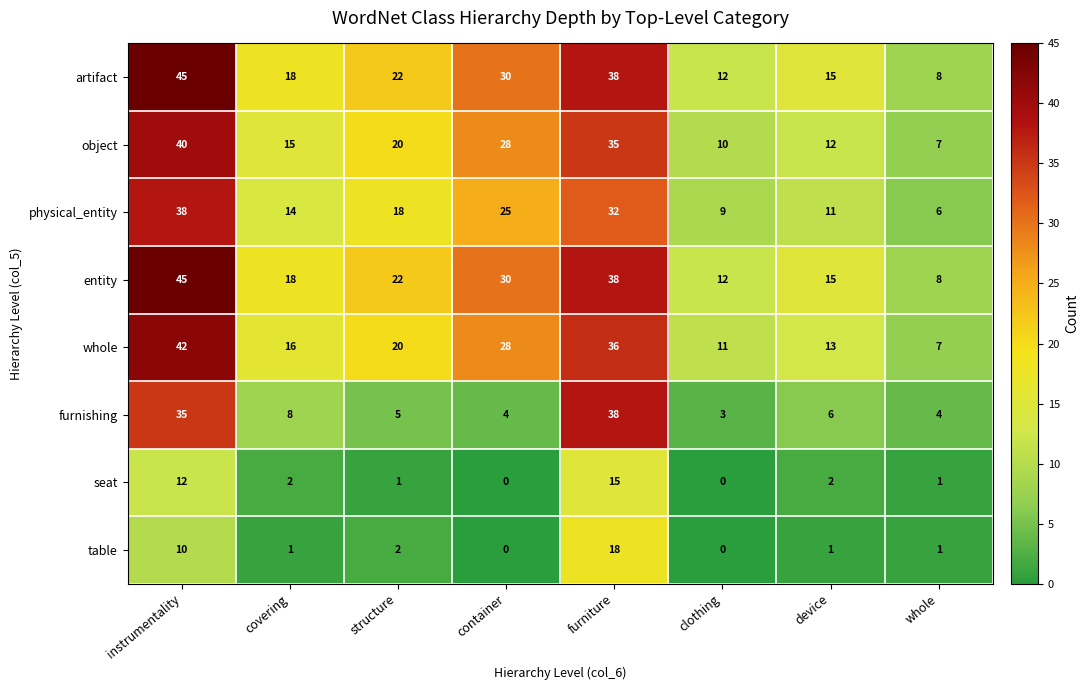

What is the difference between the highest and lowest values at covering?

17